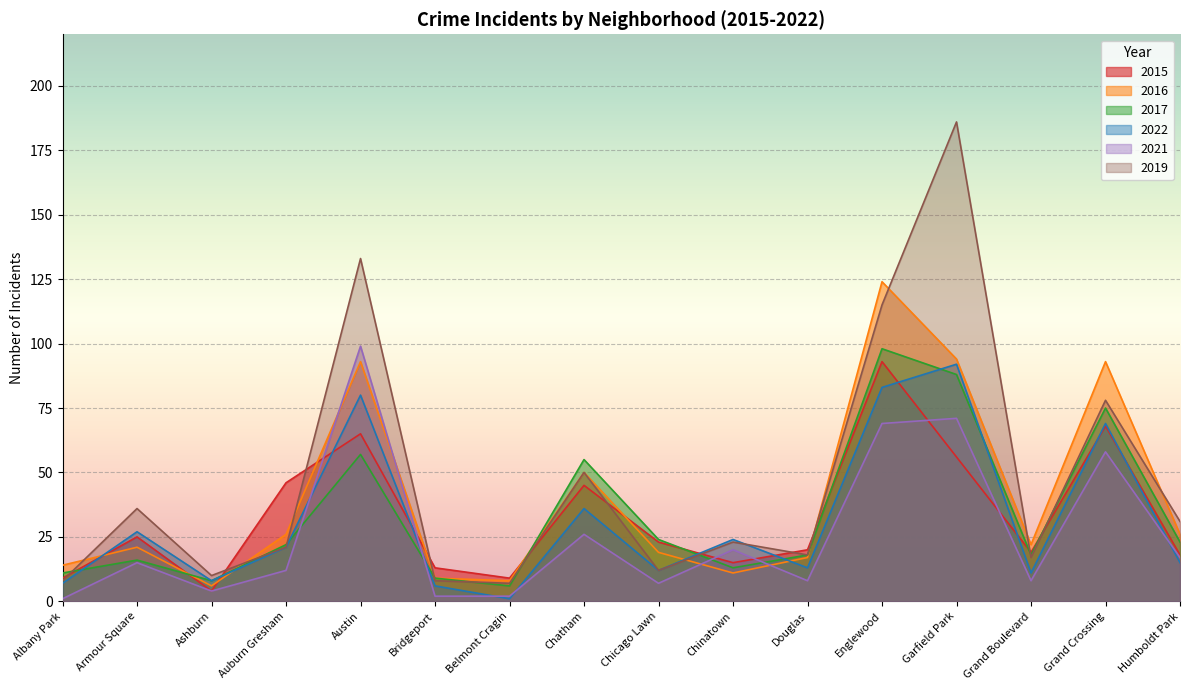

Reading left to right, list all the values displayed in this chart.

2015: 9	25	4	46	65	13	9	45	23	15	20	93	56	19	68	18
2016: 14	21	6	26	93	9	8	50	19	11	17	124	94	22	93	26
2017: 11	16	8	22	57	9	6	55	24	13	18	98	88	18	75	23
2022: 7	27	8	21	80	6	1	36	12	24	13	83	92	11	69	15
2021: 1	15	4	12	99	2	2	26	7	20	8	69	71	8	58	17
2019: 8	36	10	21	133	8	7	50	12	23	18	115	186	17	78	31